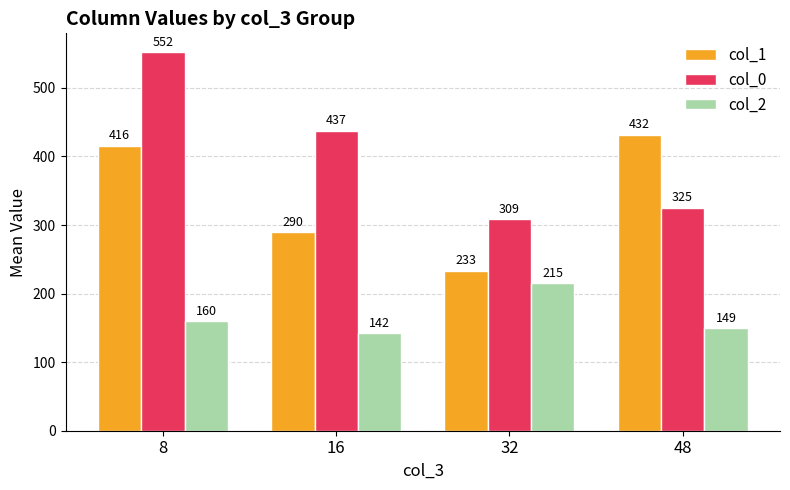

True or false: col_0 has a value of 85.2 at 48.

False